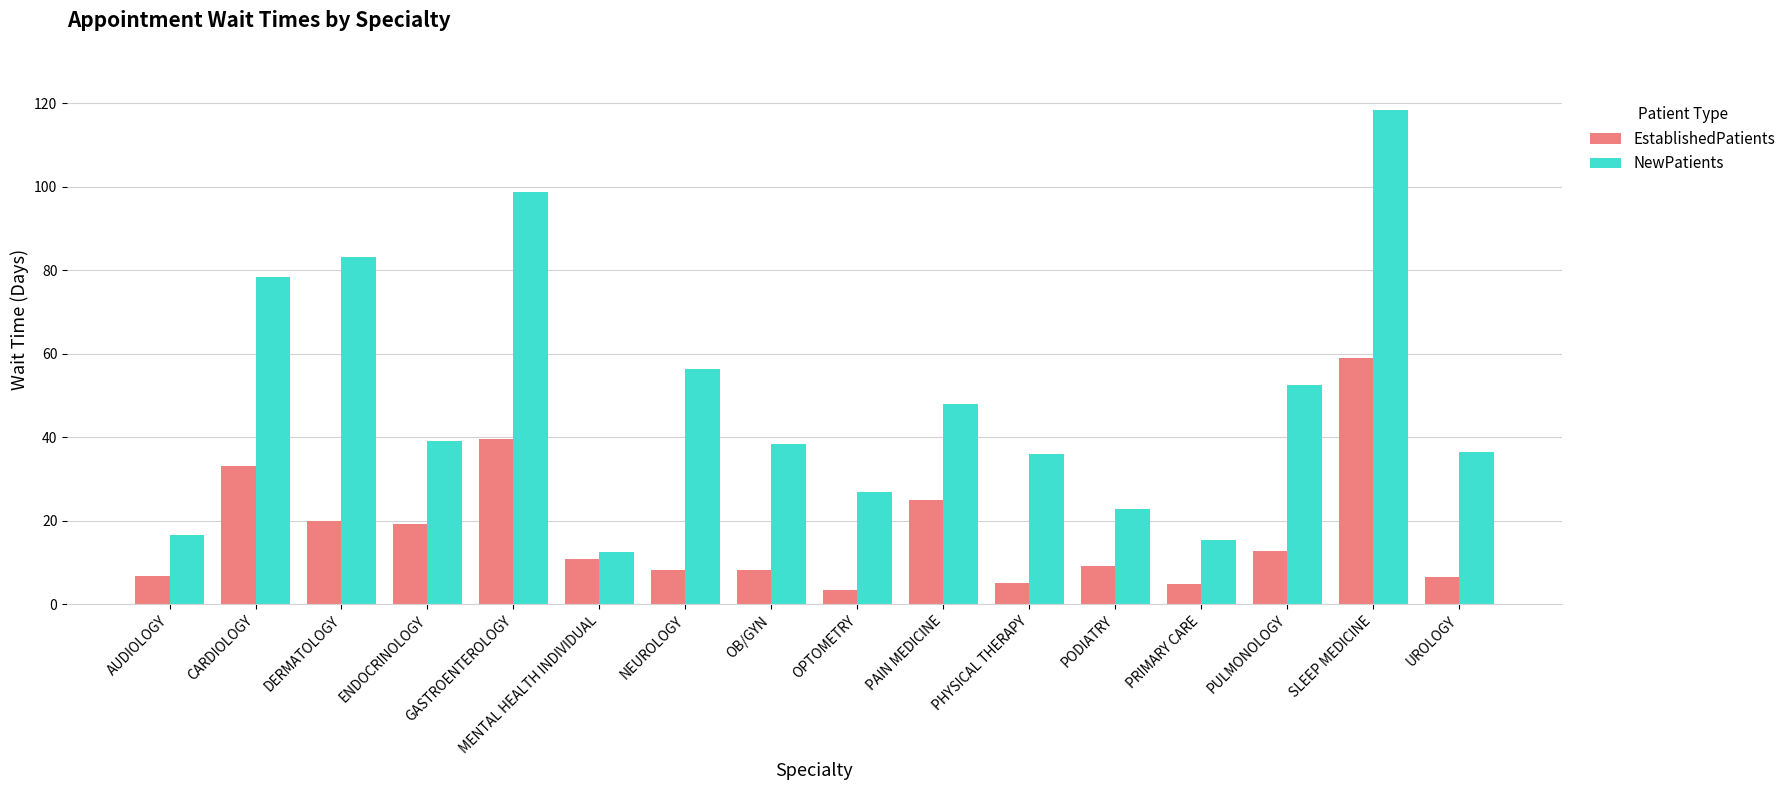

List the series in order of their overall mean, highest first.

NewPatients, EstablishedPatients